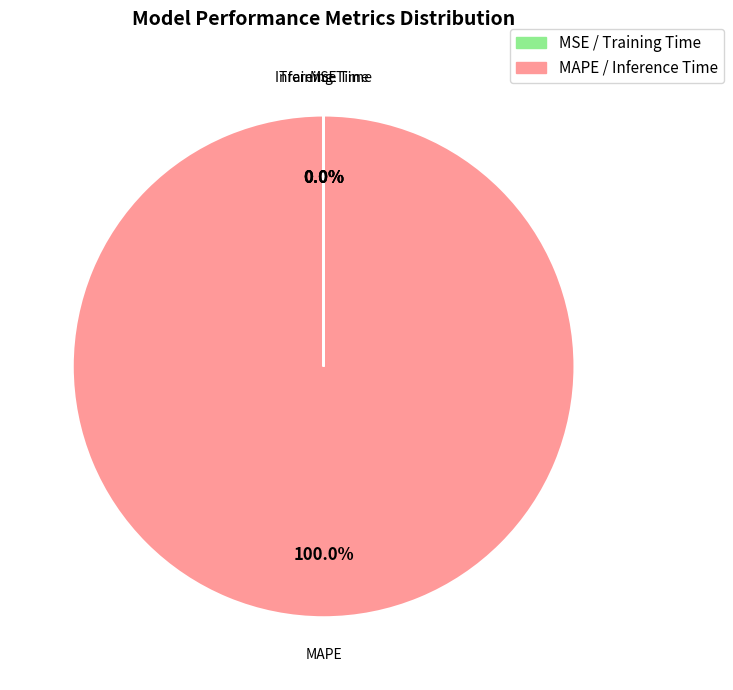

The MSE slice represents 0% of the pie. True or false?

True